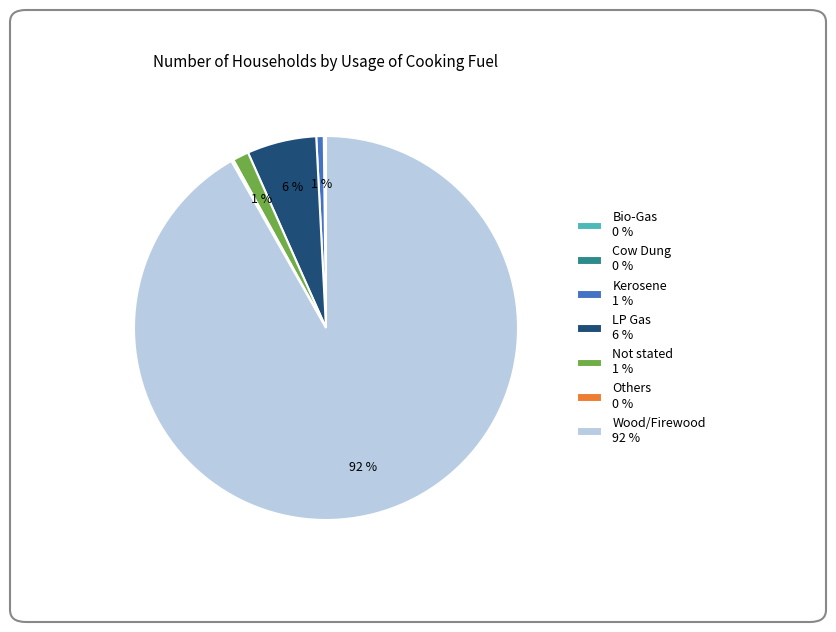

To the nearest percent, what is the difference between the largest and smallest slice percentages?

92%